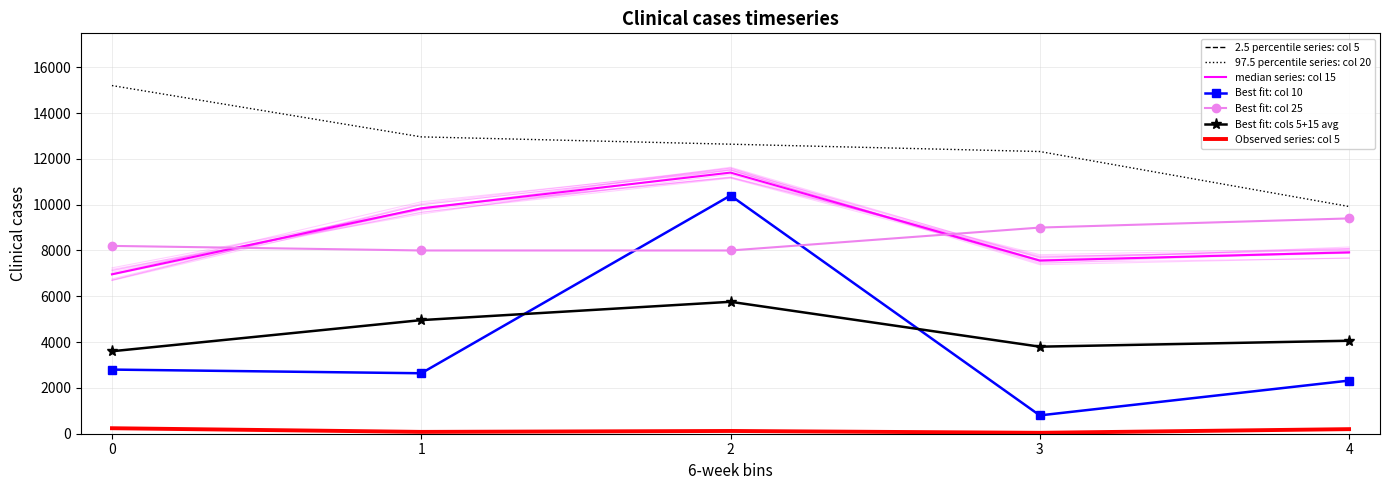

At which category does the chart reach its minimum across all series?

3